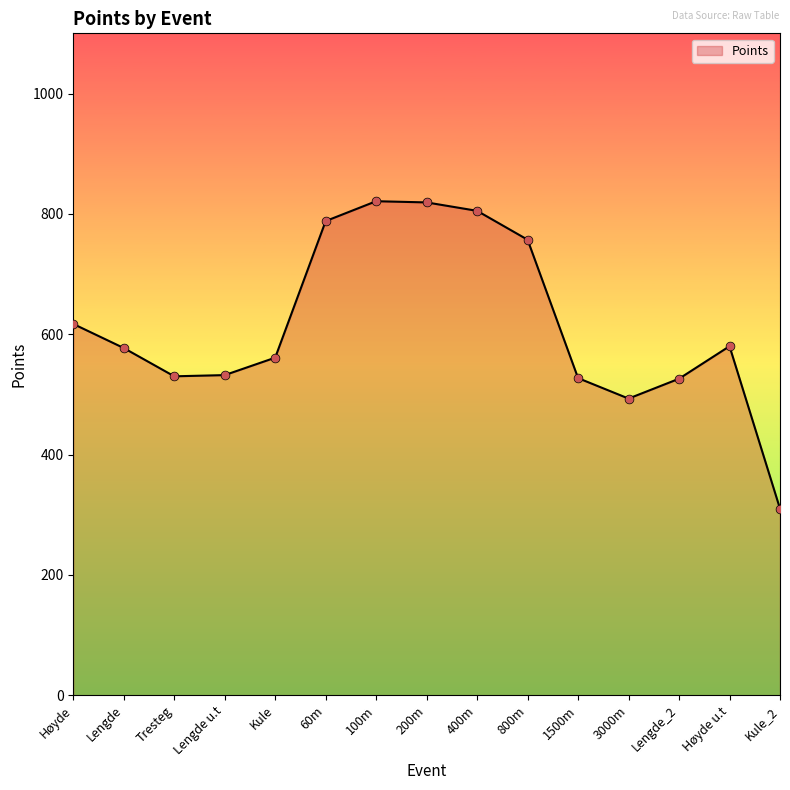

Between Høyde and Kule, which is larger?

Høyde